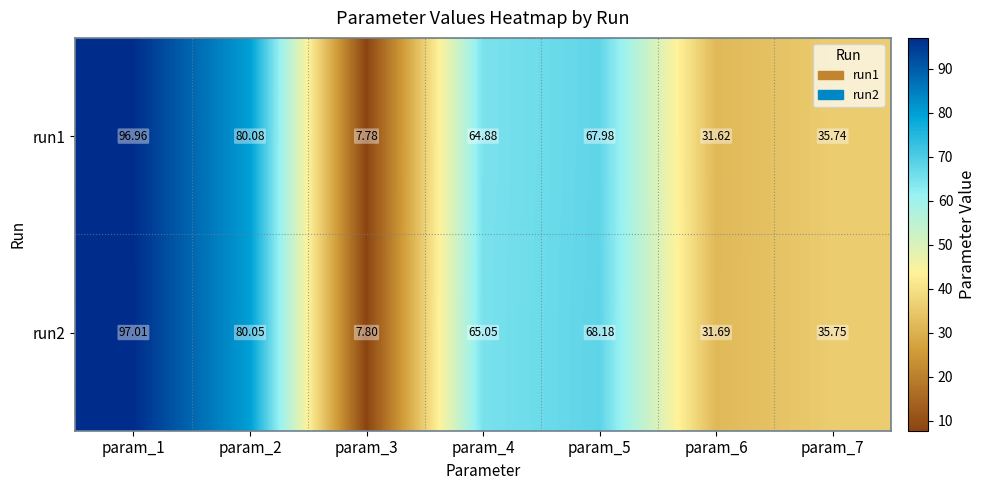

At param_5, list the series in order from largest to smallest.

run2, run1